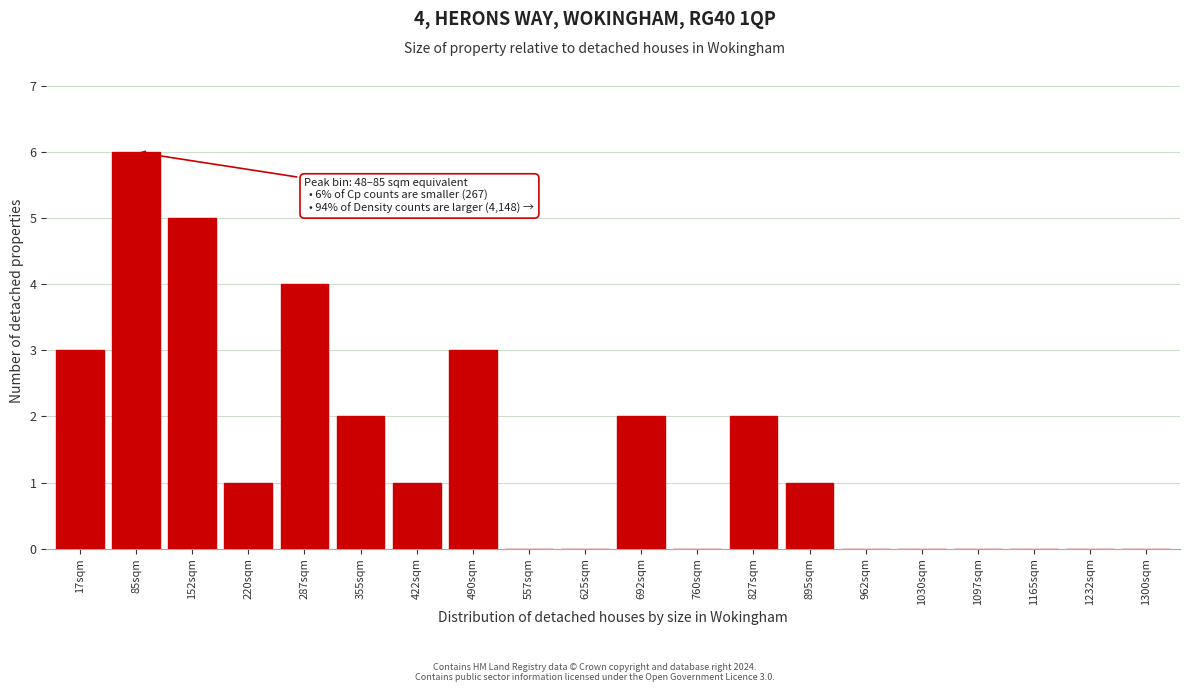

Reading right to left, extract all data points from this chart.

1300sqm=0	1232sqm=0	1165sqm=0	1097sqm=0	1030sqm=0	962sqm=0	895sqm=1	827sqm=2	760sqm=0	692sqm=2	625sqm=0	557sqm=0	490sqm=3	422sqm=1	355sqm=2	287sqm=4	220sqm=1	152sqm=5	85sqm=6	17sqm=3